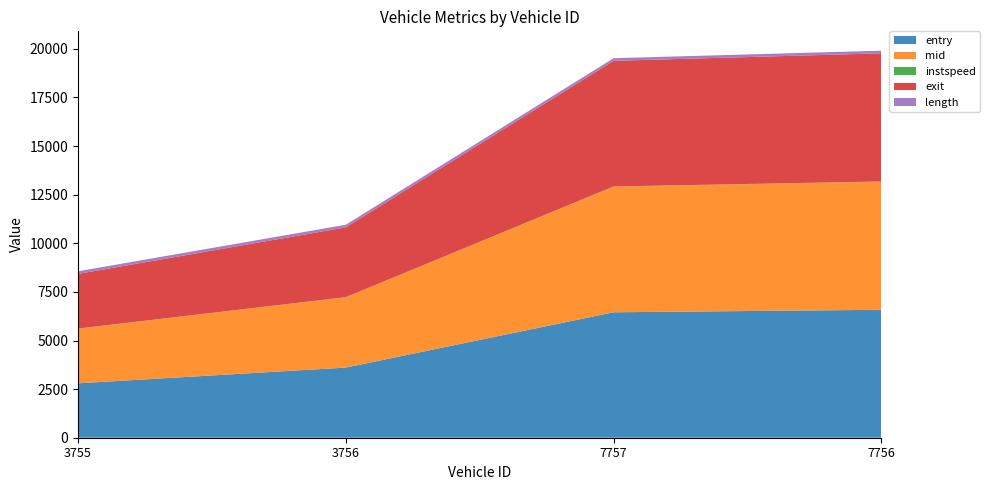

Reading left to right, what are all the values shown in this chart?

entry: 2798.6	3608.0	6451.9	6580.7
mid: 2806.5	3616.3	6459.4	6587.5
instspeed: 11.1	5.0	11.6	13.0
exit: 2810.3	3590.2	6463.1	6590.8
length: 135.0	135.0	135.0	135.0